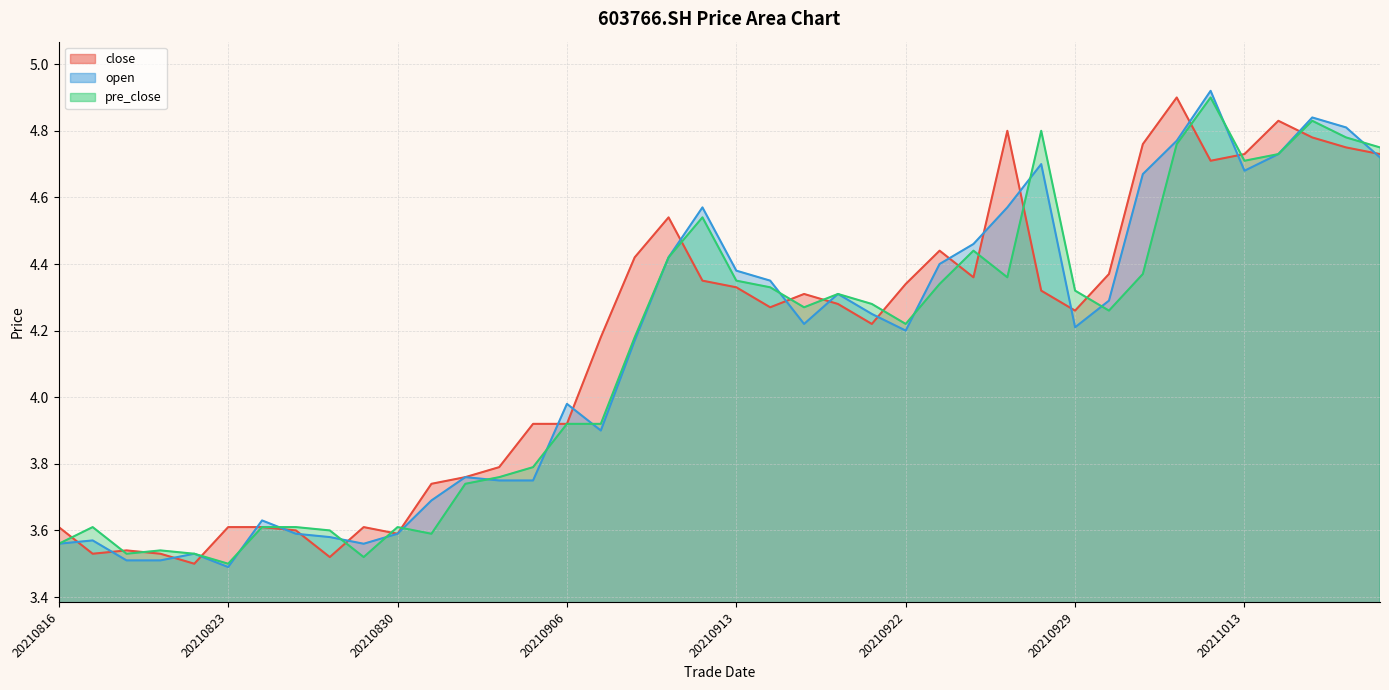

List the series in order of their overall mean, lowest first.

pre_close, open, close